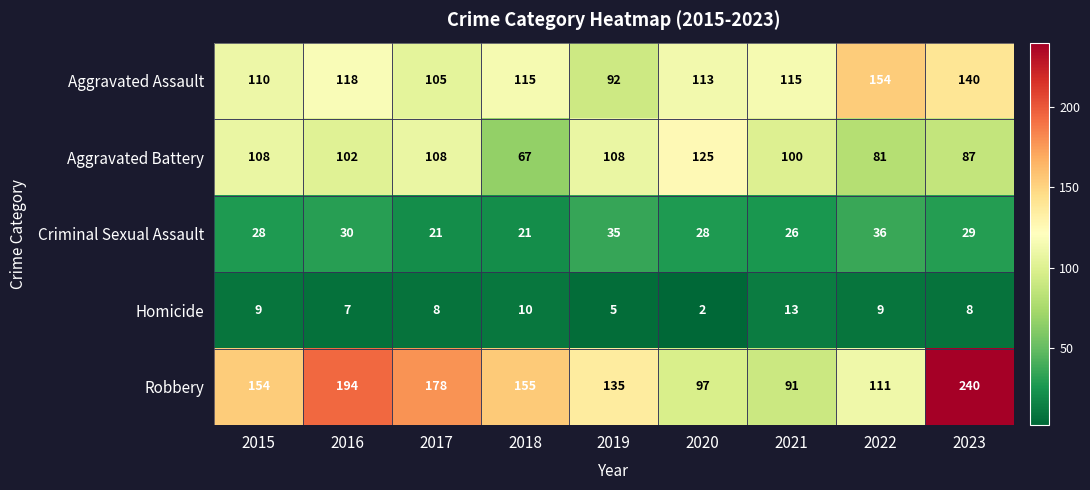

What is the average value of the Robbery series?

151